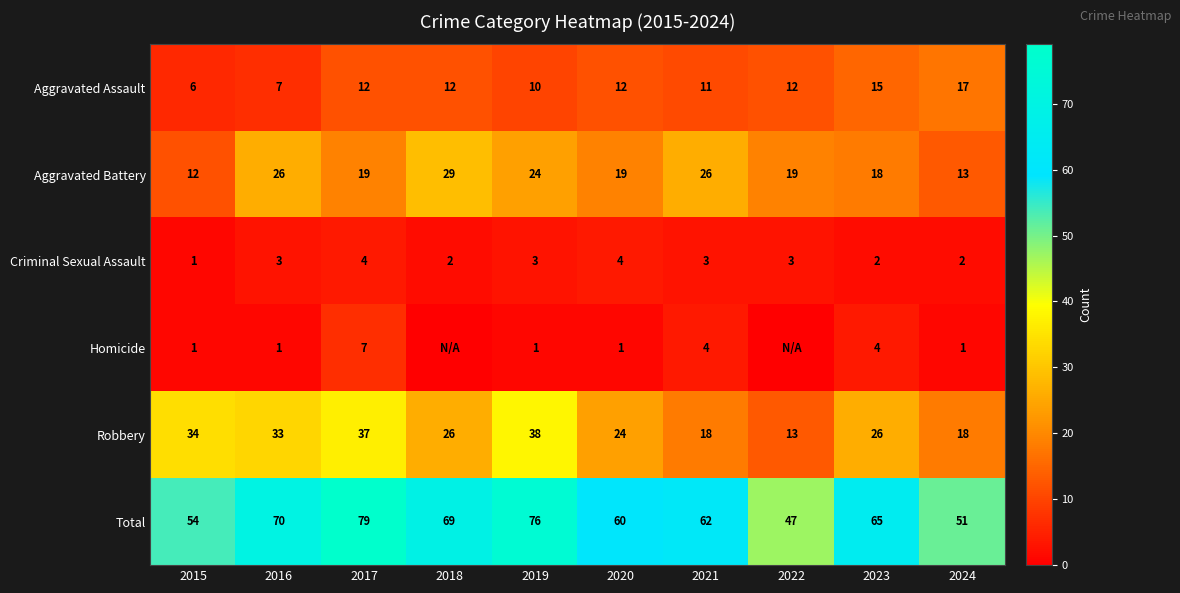

What is the difference between the second highest and second lowest values in the Aggravated Battery series?

13